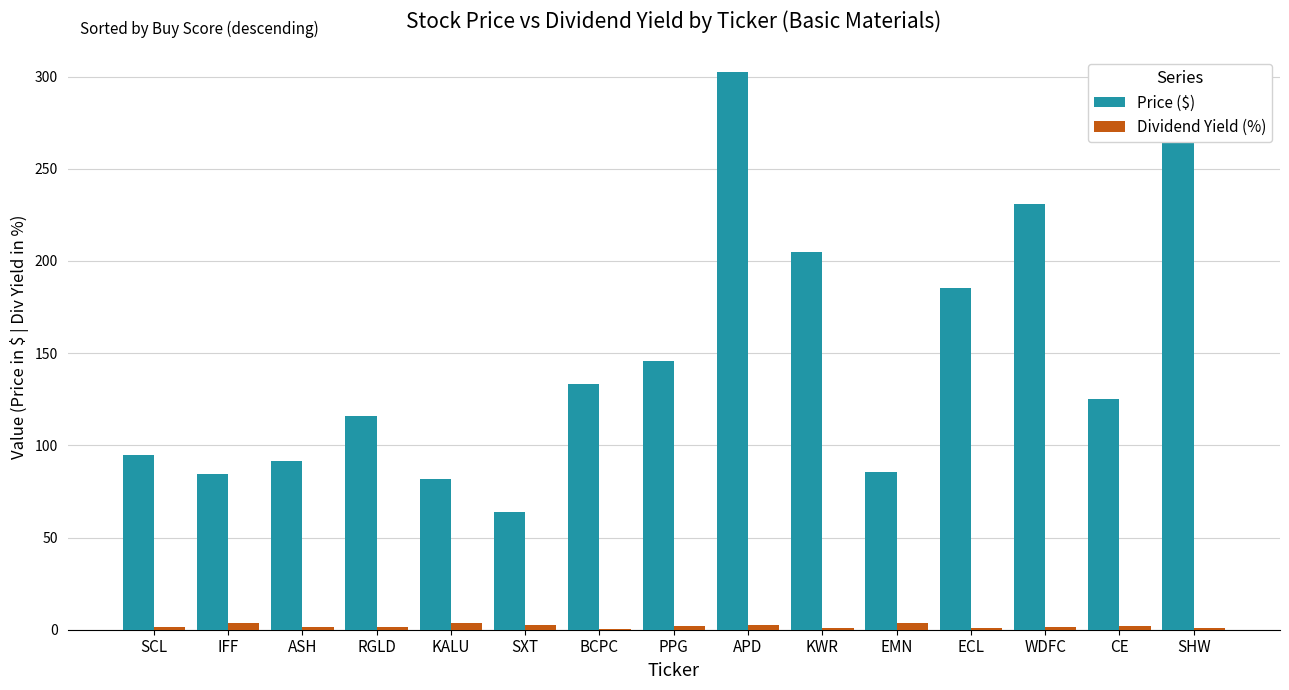

Are the bars horizontal?

No